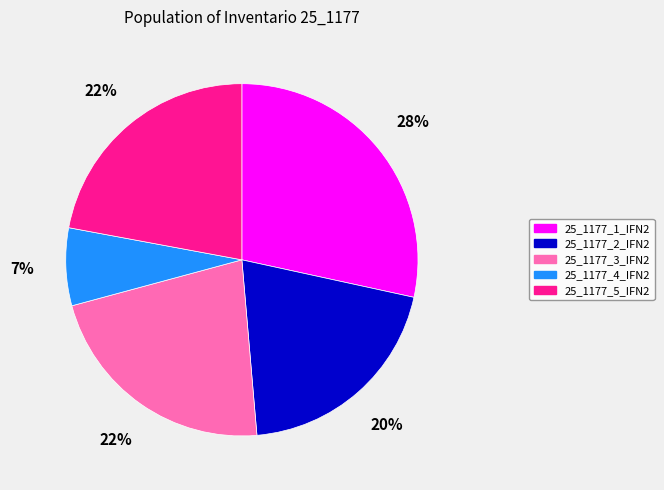

Does any single category account for the majority?

No